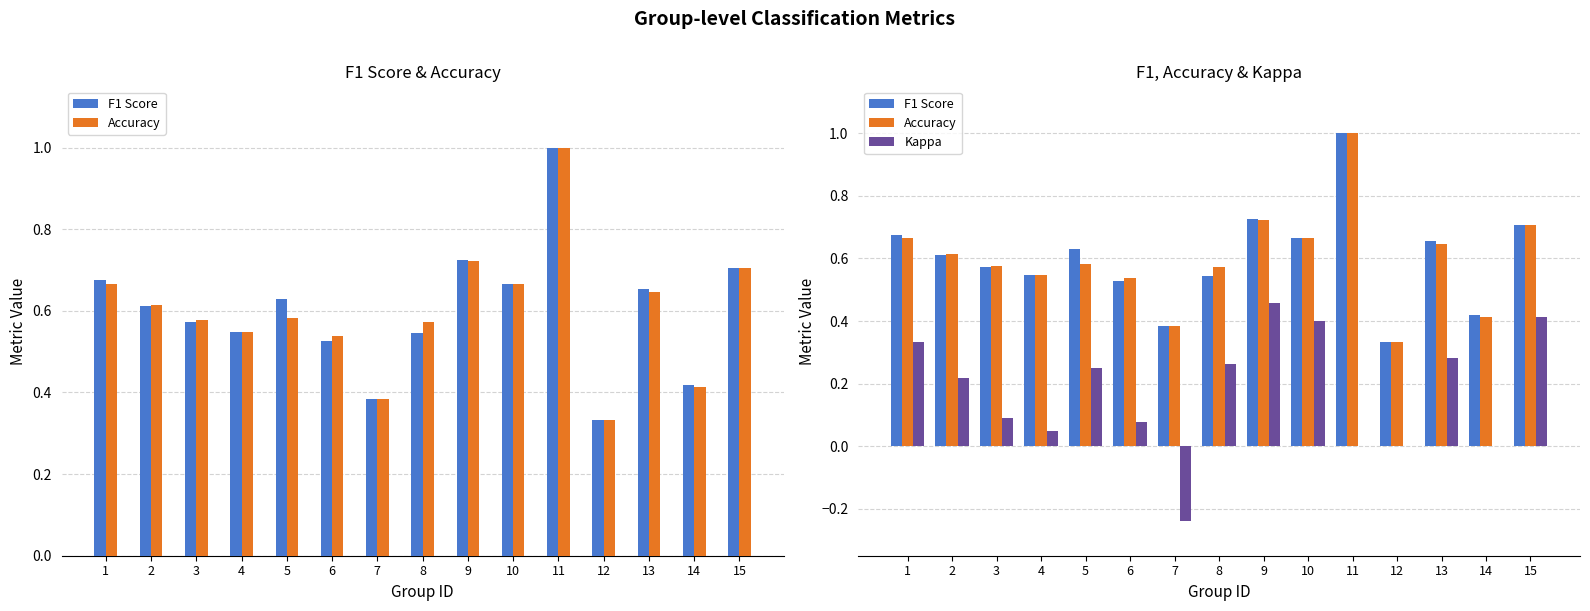

Which series has the largest range (max minus min)?

Kappa